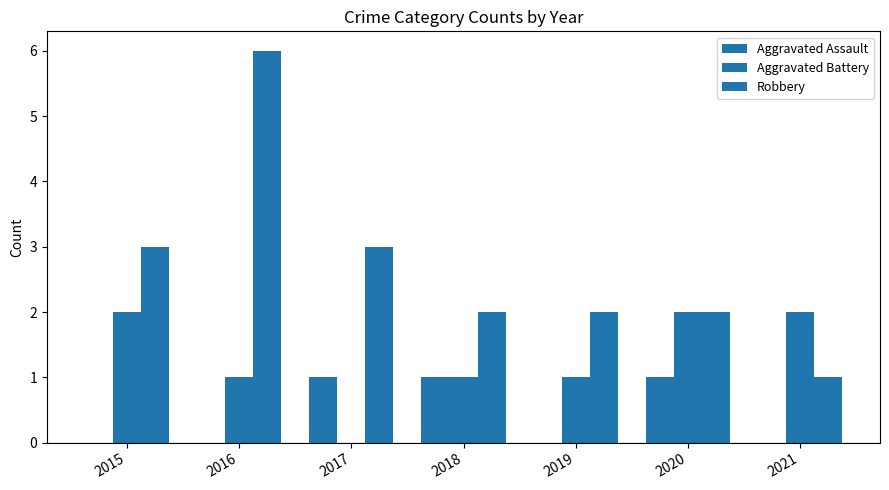

The Aggravated Assault series shows 0 at 2015. True or false?

True